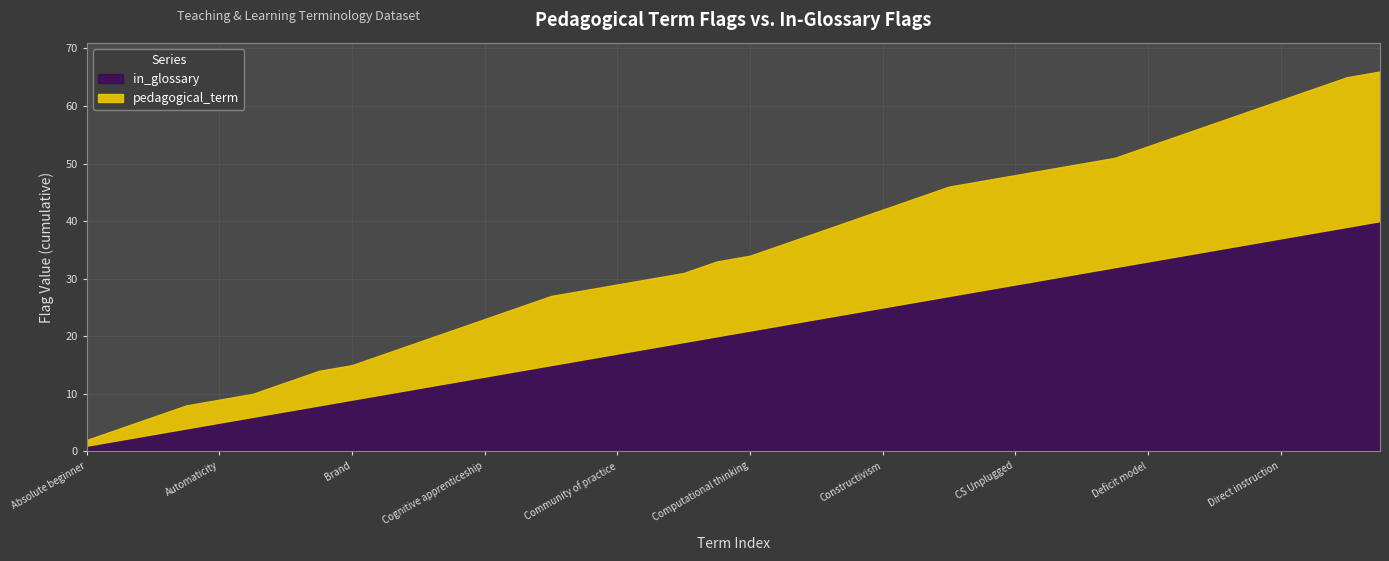

True or false: in_glossary has more than 1 points higher than both neighbors.

False